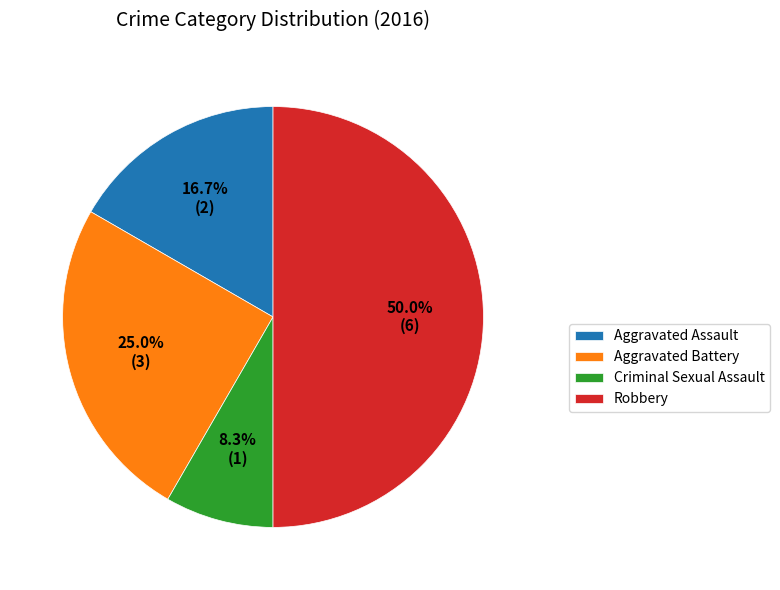

Does Aggravated Assault account for over 50% of the chart?

No